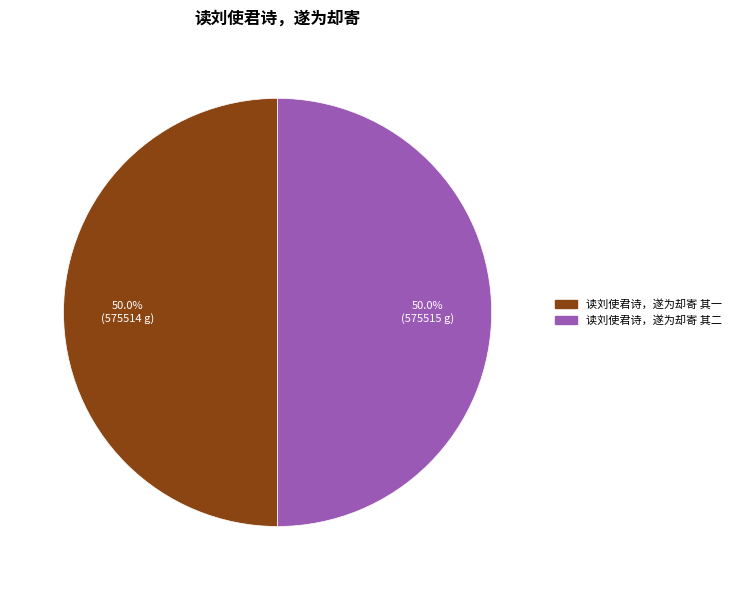

Approximately how many times larger is the value at 读刘使君诗，遂为却寄 其二 compared to 读刘使君诗，遂为却寄 其一?

1.0